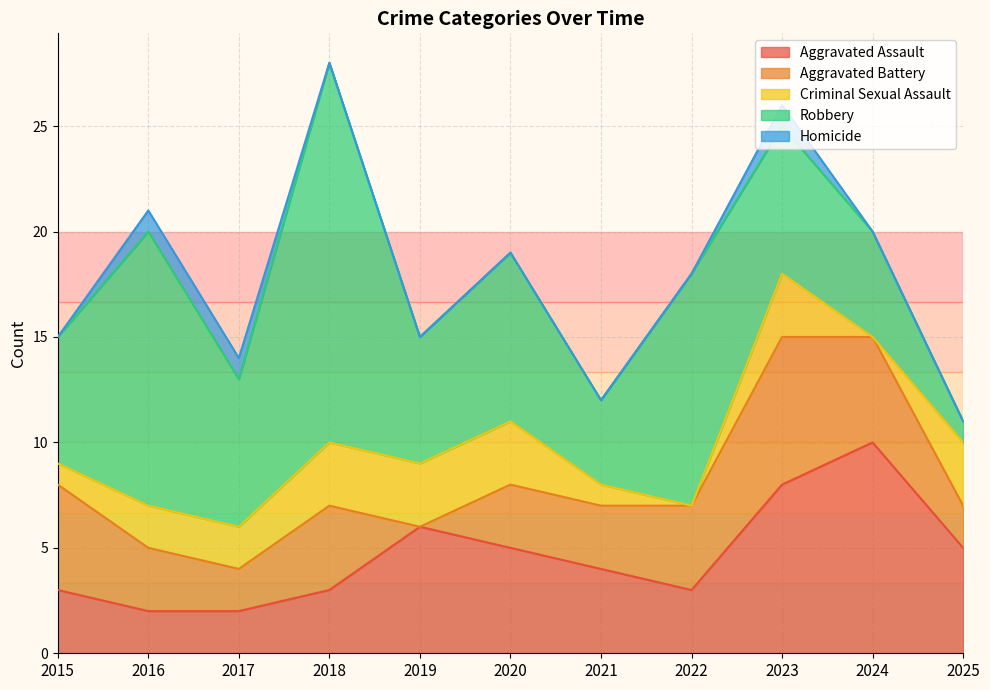

Which category has the lowest value in the Criminal Sexual Assault series?

2022